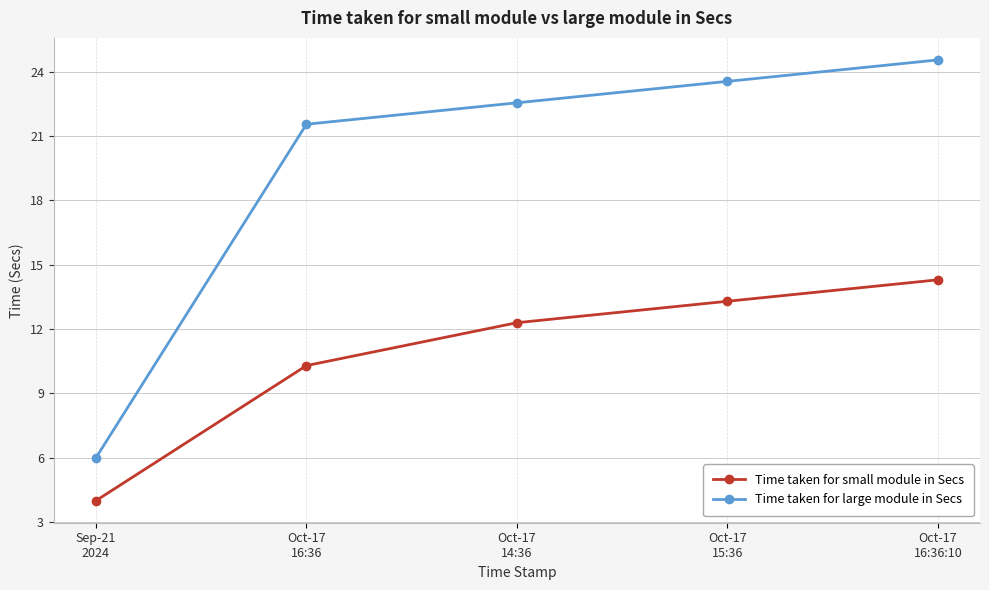

List the series in order of their peak value, lowest first.

Time taken for small module in Secs, Time taken for large module in Secs